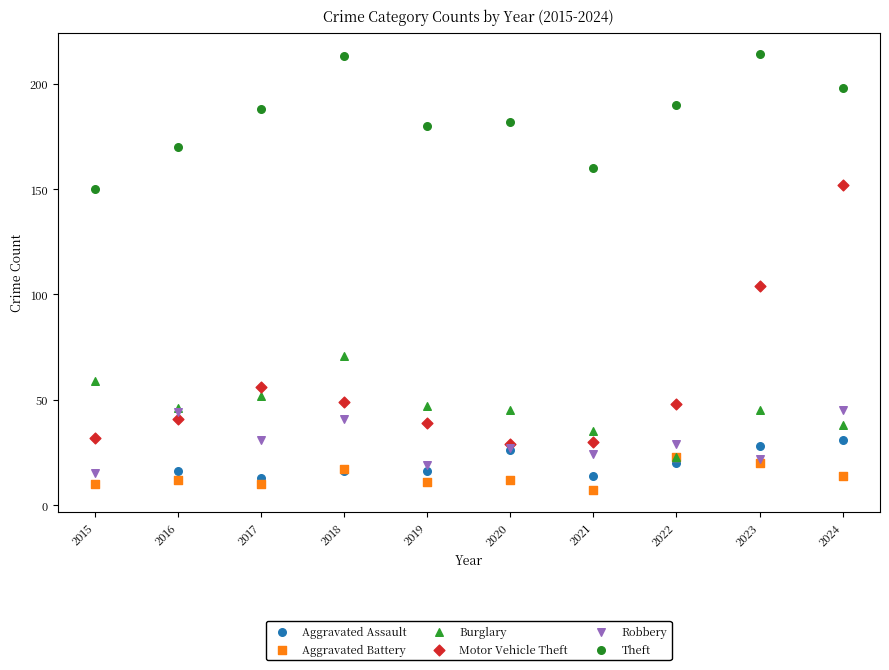

Which series has the widest spread of Y values?

Motor Vehicle Theft